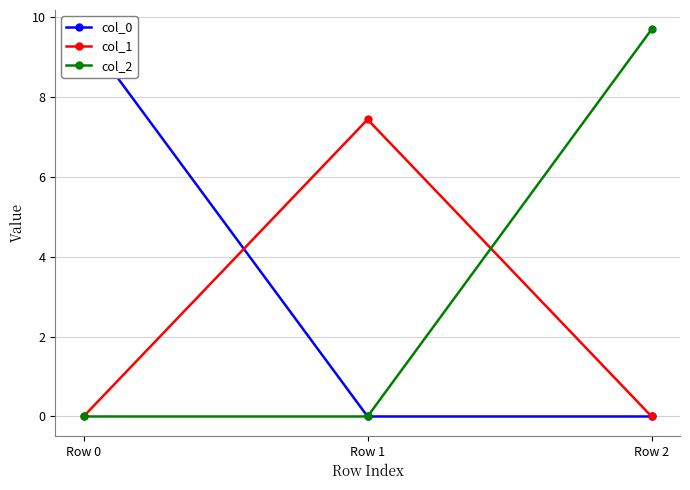

Reading right to left, list all the values displayed in this chart.

col_0: 0.0	0.0	9.6
col_1: 0.0	7.4	0.0
col_2: 9.7	0.0	0.0